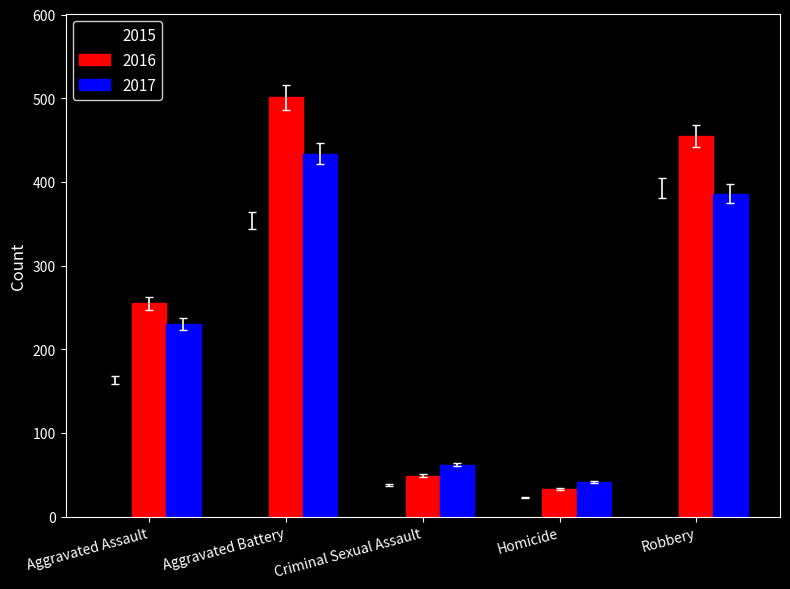

How many values in the 2016 series are below 255?

2